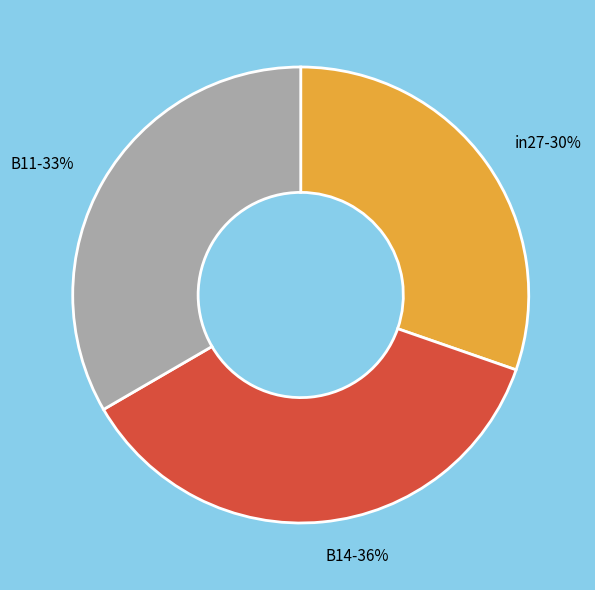

The B14 slice represents 30% of the pie. True or false?

False